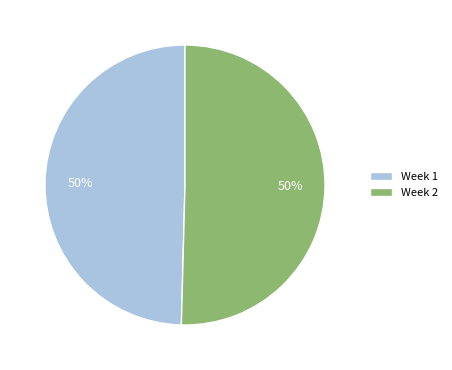

The Week 1 slice represents 50% of the pie. True or false?

True